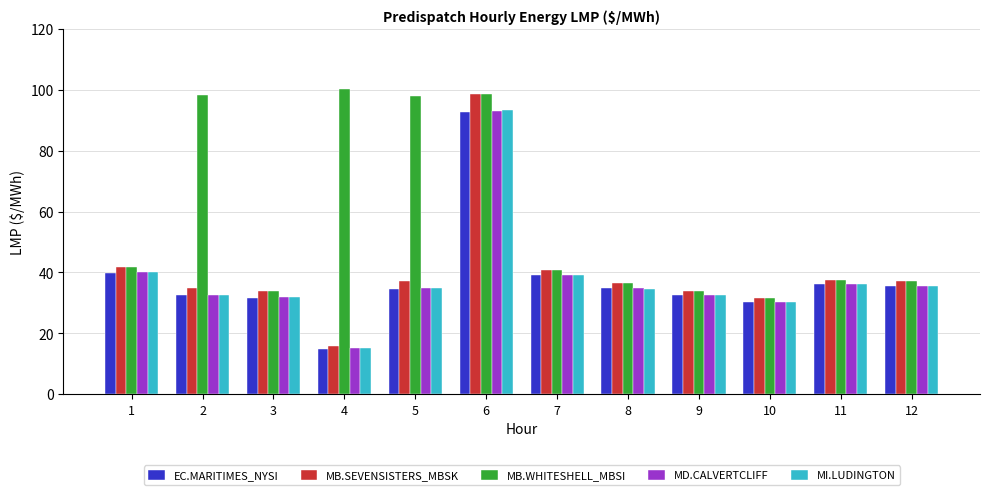

At which label does EC.MARITIMES_NYSI first exceed 34?

1